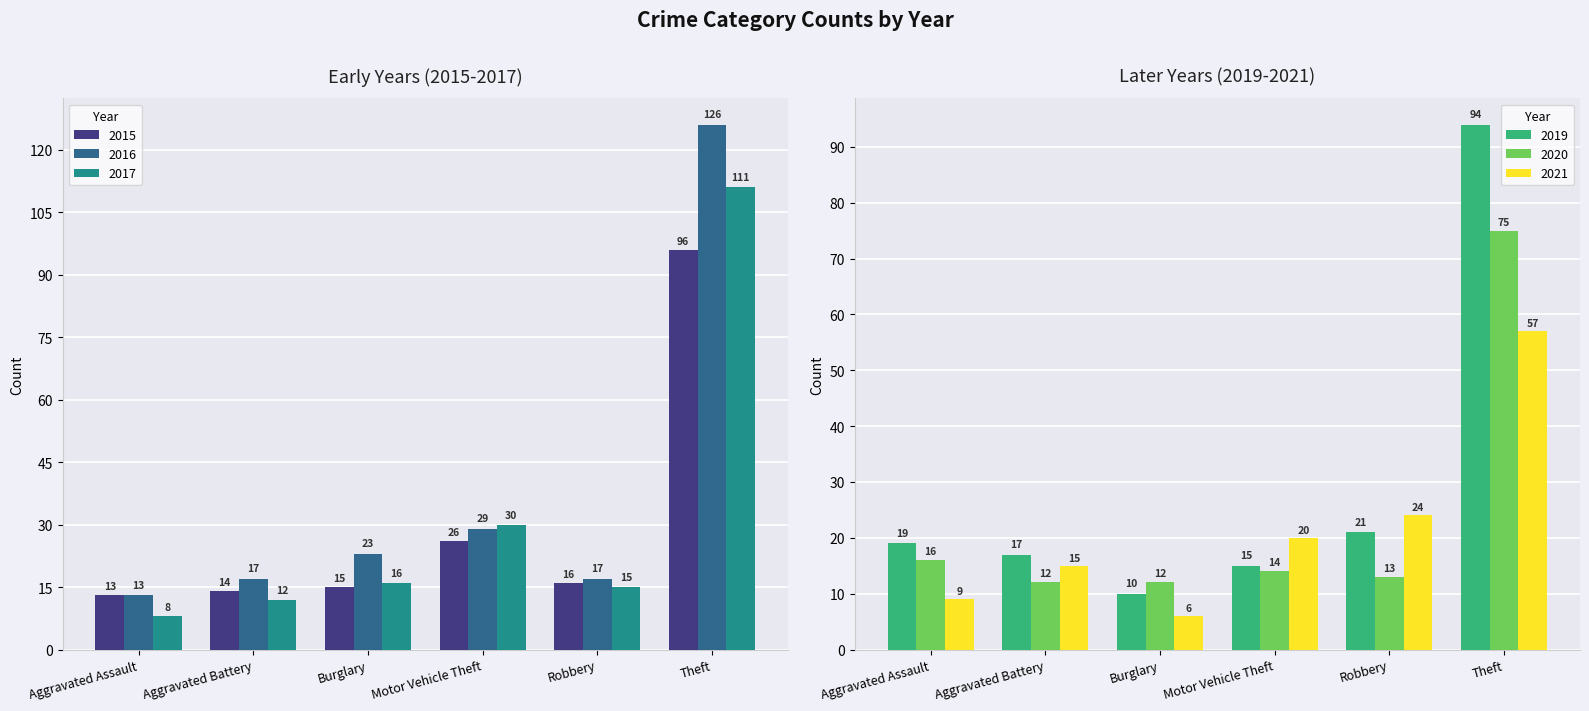

What is the sum of all 2015 values?

180